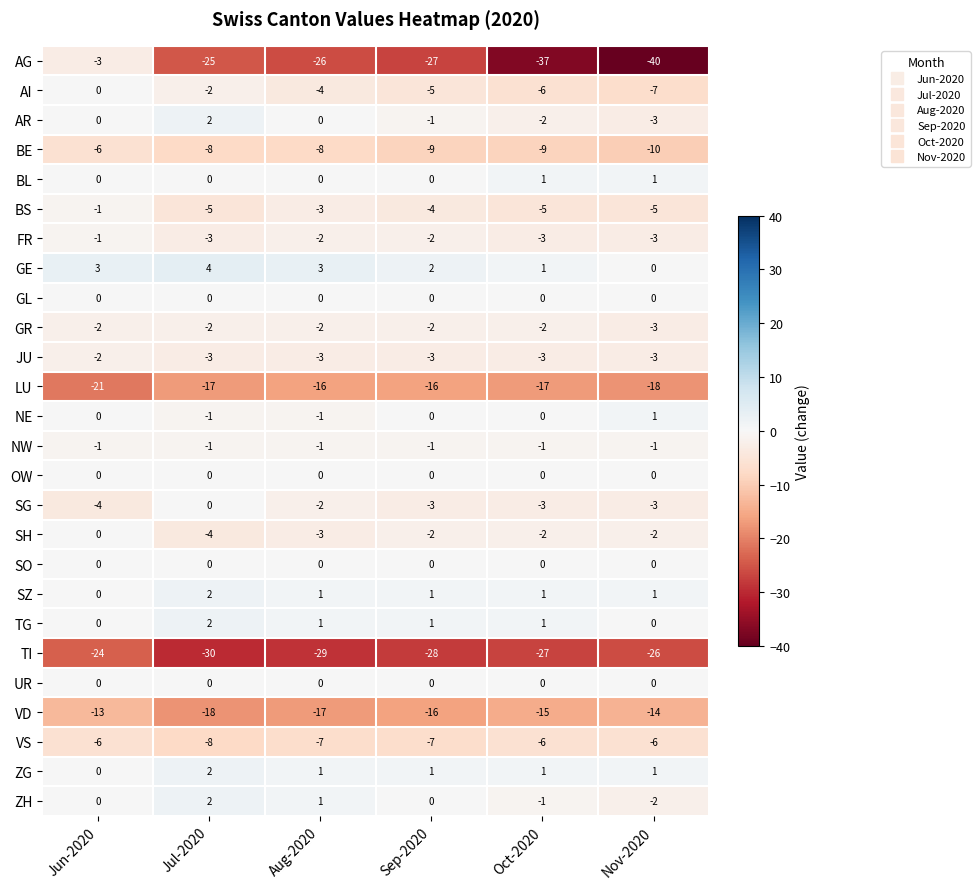

Is it true that VD equals -16 at Sep-2020?

True